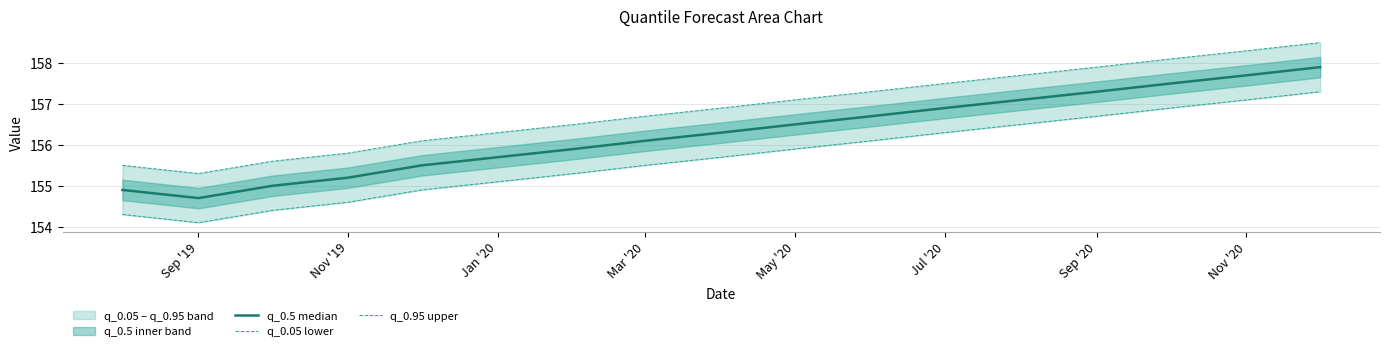

Is it true that q_0.95 upper equals 227.3 at Sep '19?

False